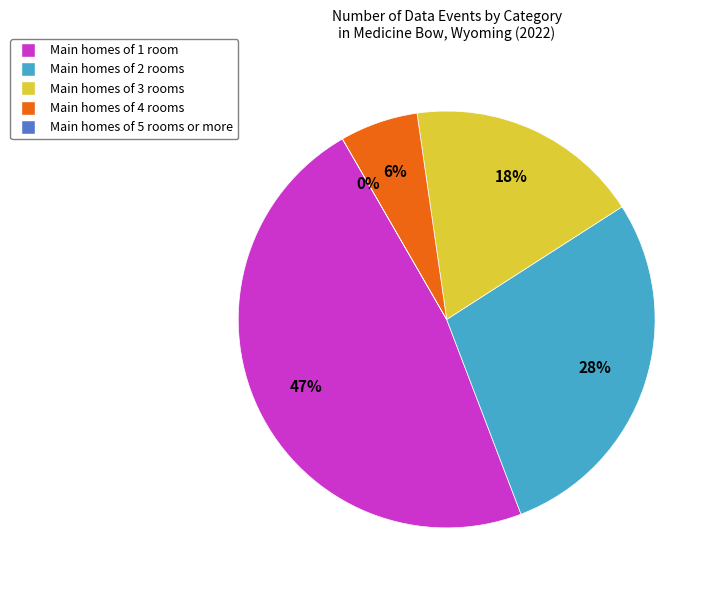

How many segments does this pie chart have?

5